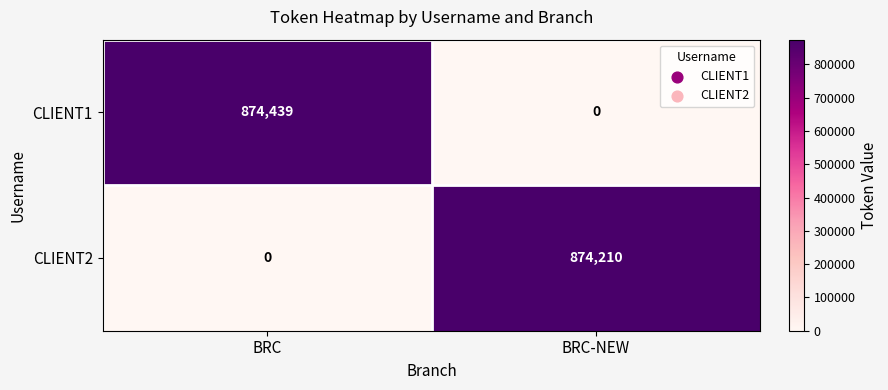

Which label corresponds to the largest value in the chart?

BRC